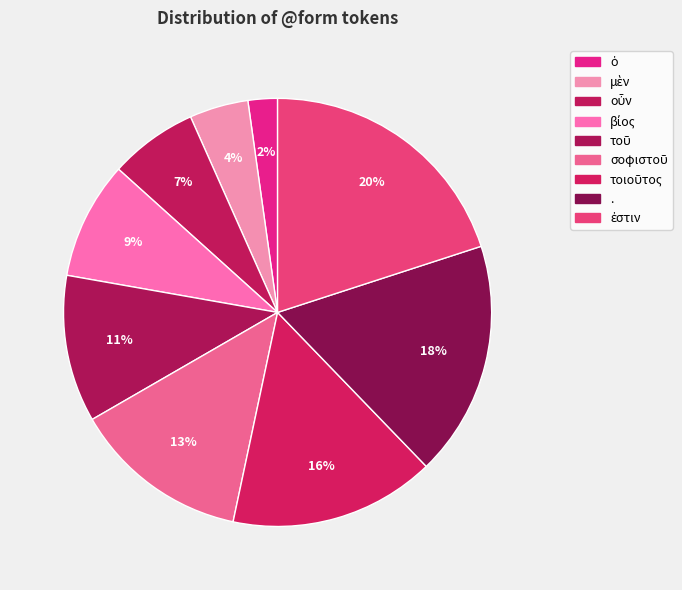

Count the number of slices in the pie.

9